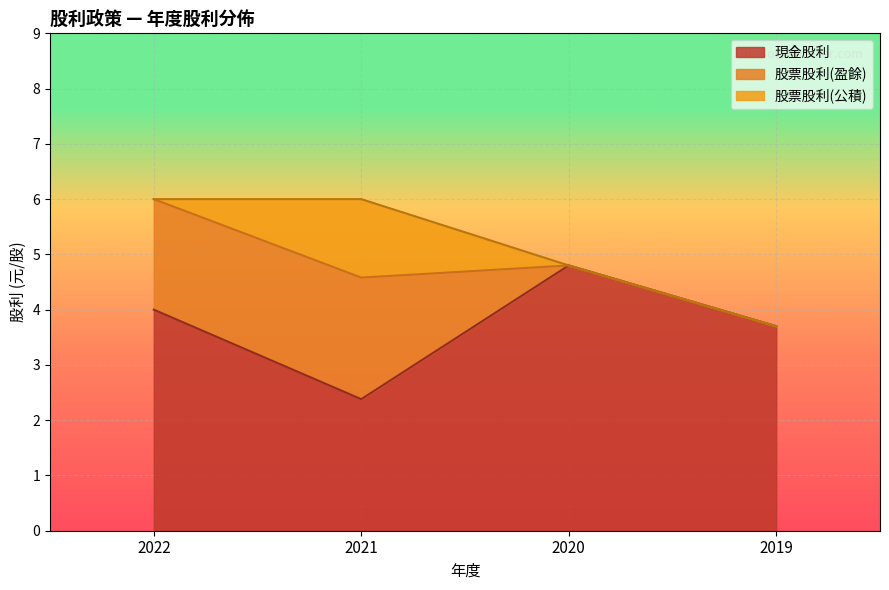

True or false: 股票股利(盈餘) and 現金股利 cross at least once.

False